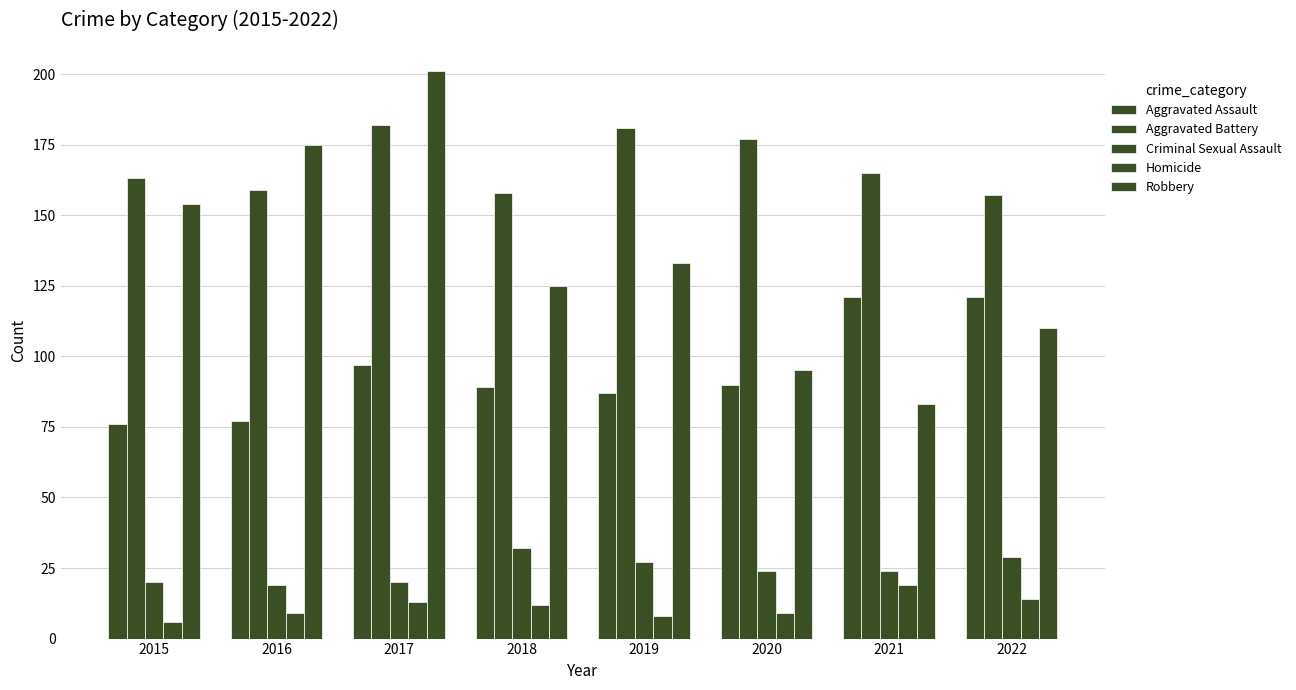

How many values in the Aggravated Battery series are below 165?

4